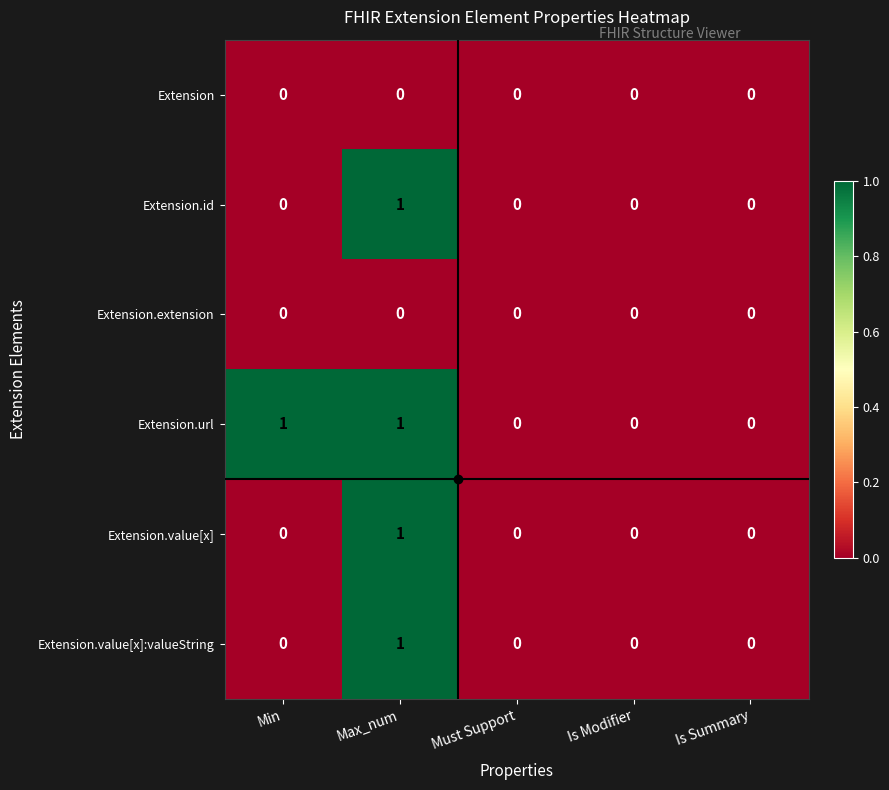

Is the value of Extension.value[x] at Max_num greater than the value of Extension.value[x]:valueString at Is Summary?

Yes